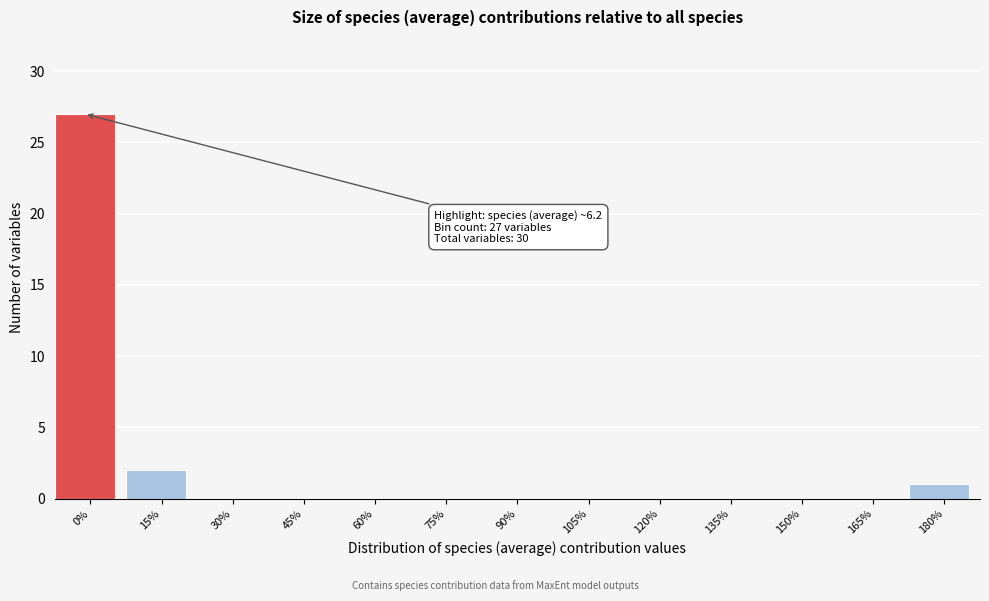

Reading right to left, extract all data points from this chart.

180%=1	165%=0	150%=0	135%=0	120%=0	105%=0	90%=0	75%=0	60%=0	45%=0	30%=0	15%=2	0%=27